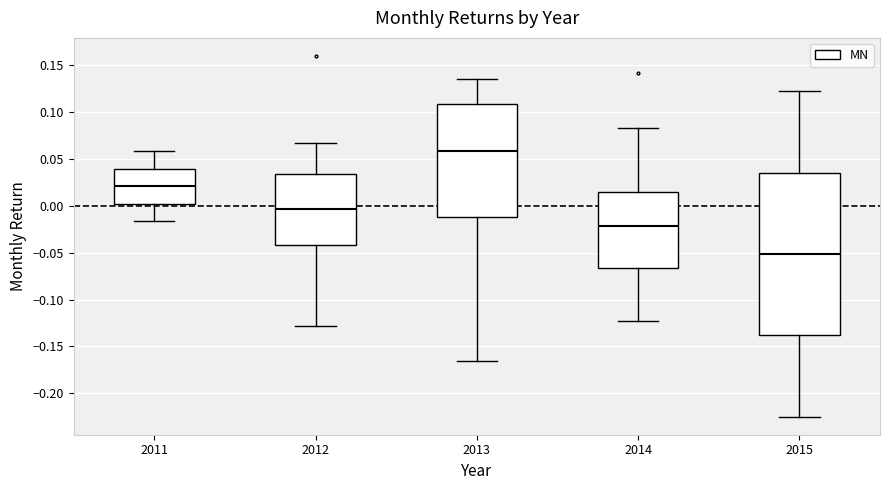

Which box is the tallest, from its lower edge to its upper edge?

2015